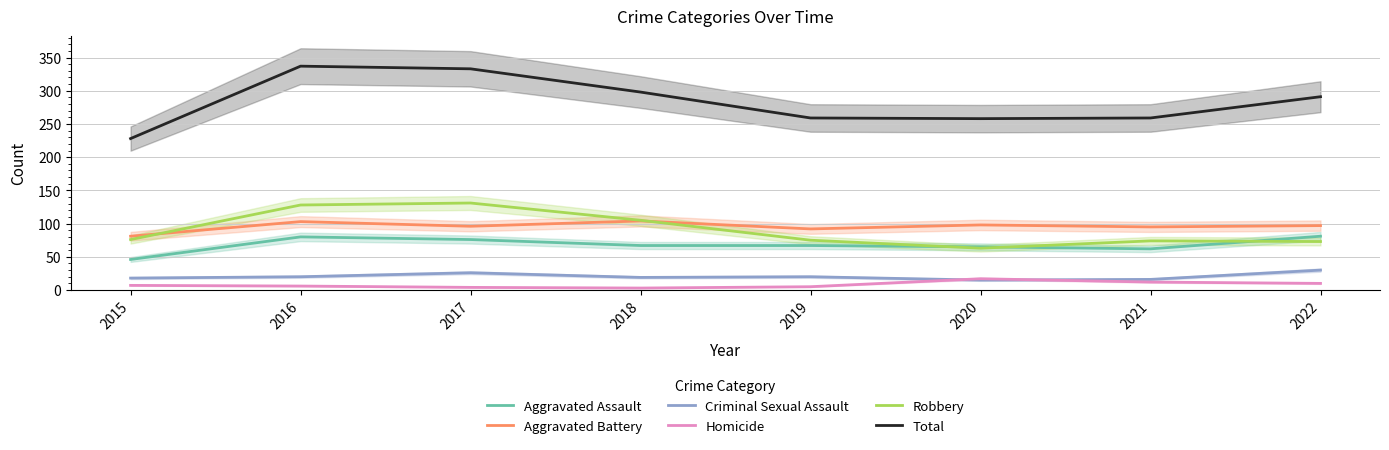

In Aggravated Assault, how many points are lower than both neighbors (excluding endpoints)?

1